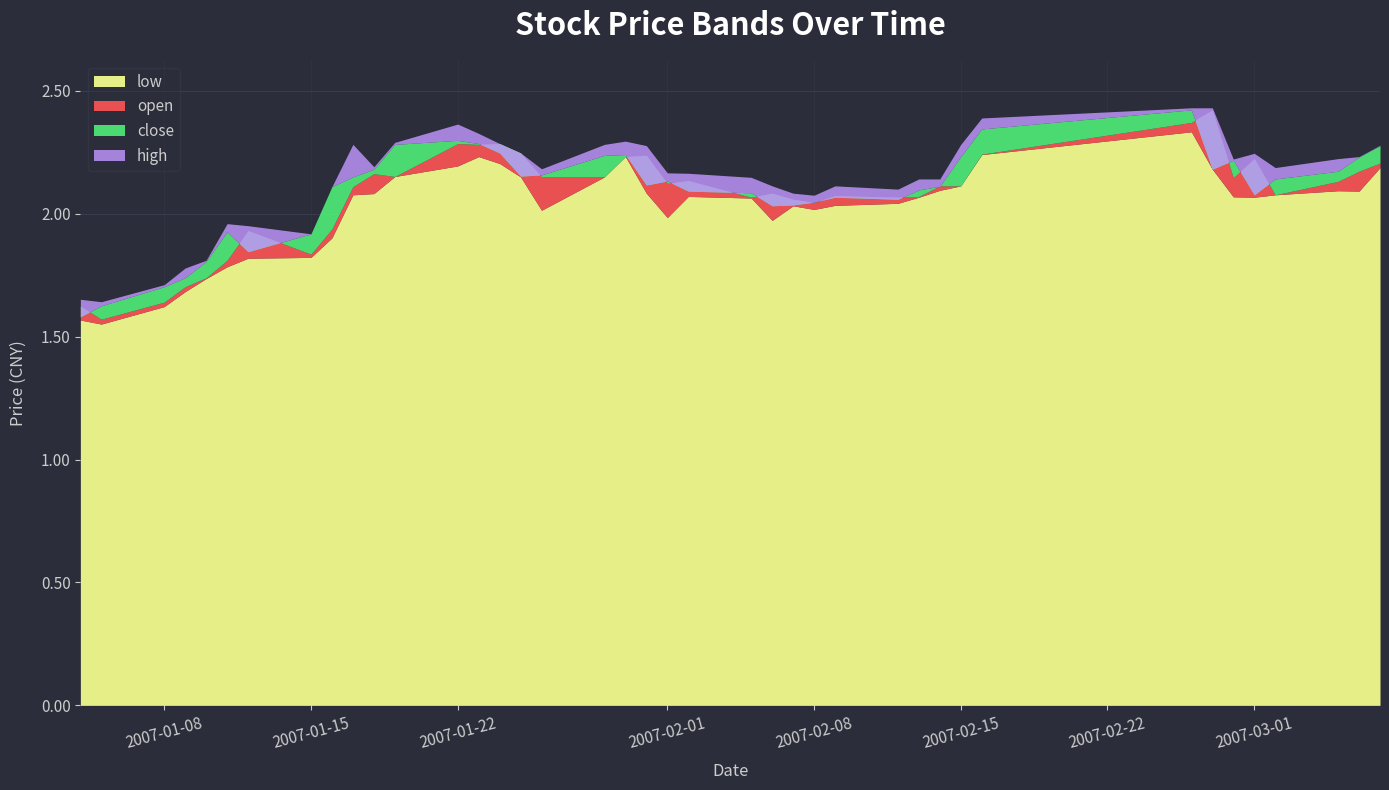

Read the close value at 29.

2.1